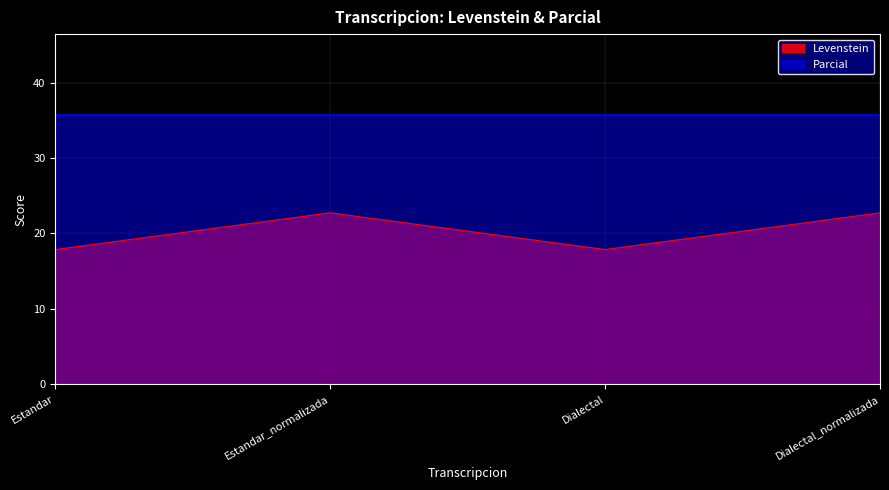

What is the sum of the values at Dialectal_normalizada and Estandar?

40.6